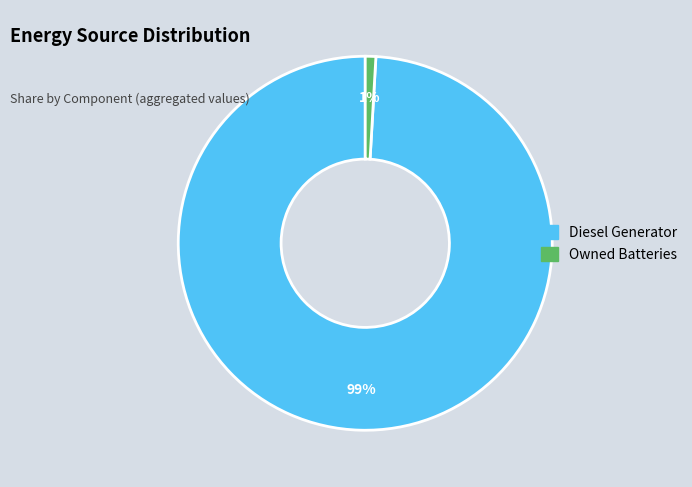

Is there any slice that represents more than half of the pie?

Yes